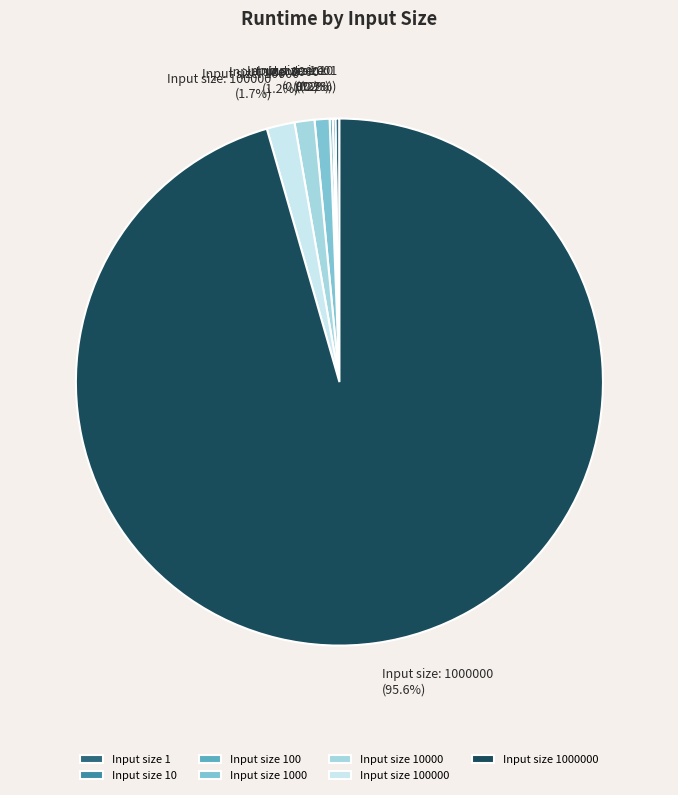

Is there a majority slice in this chart?

Yes